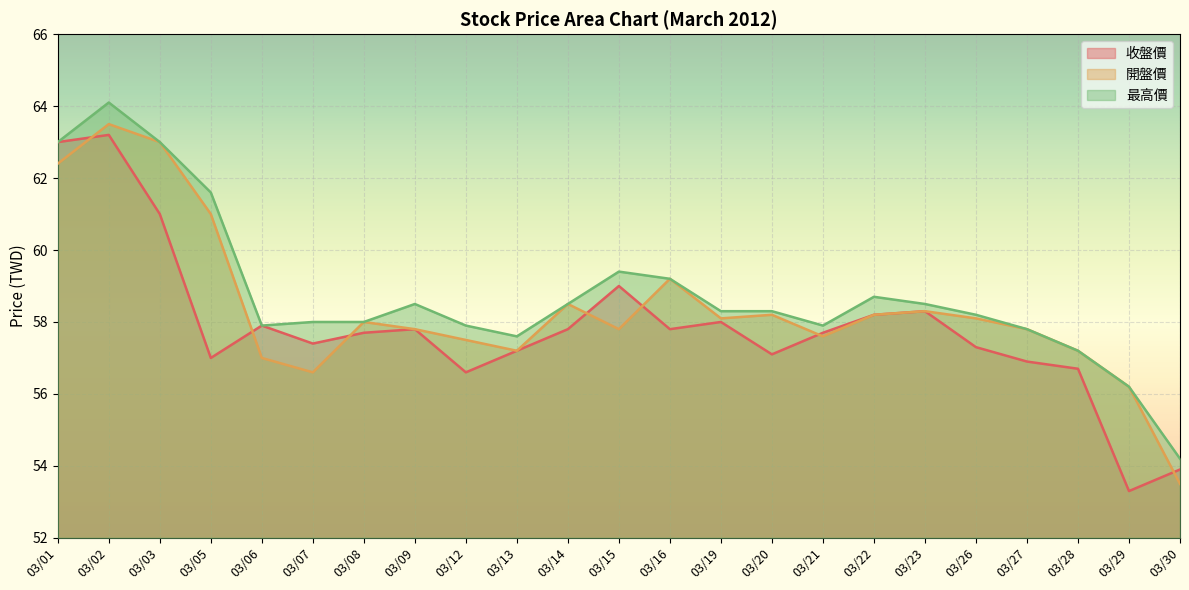

What is the maximum value shown in the chart?

64.1